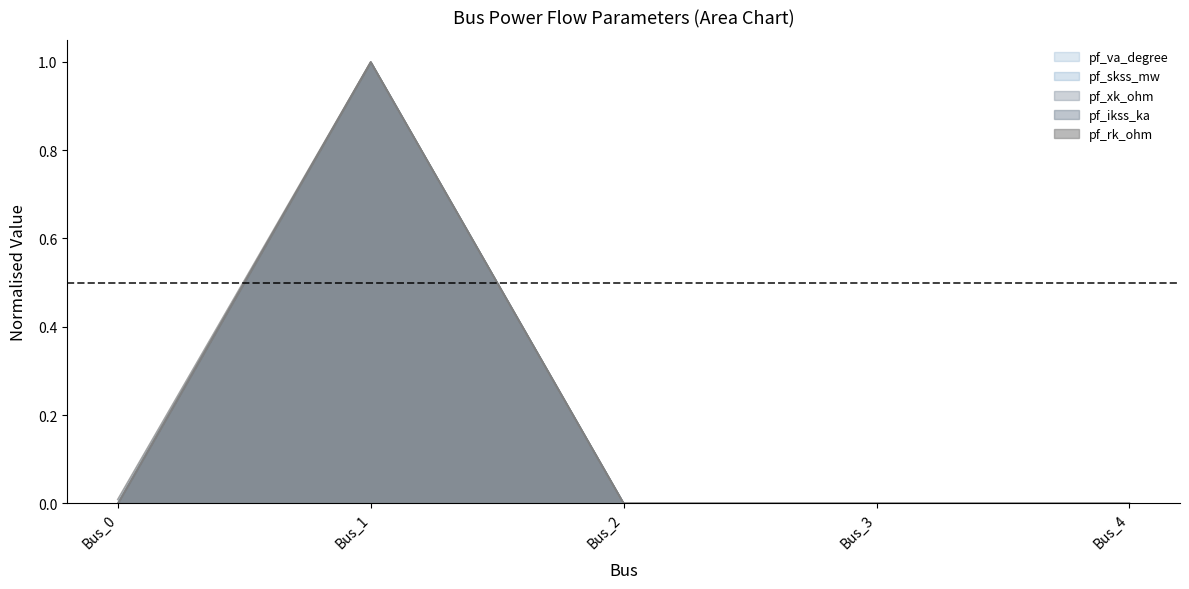

Reading left to right, list all the values displayed in this chart.

pf_va_degree: 0.0	1.0	0.0	0.0	0.0
pf_ikss_ka: 0.0	1.0	0.0	0.0	0.0
pf_skss_mw: 0.0	1.0	0.0	0.0	0.0
pf_rk_ohm: 0.0	1.0	0.0	0.0	0.0
pf_xk_ohm: 0.0	1.0	0.0	0.0	0.0